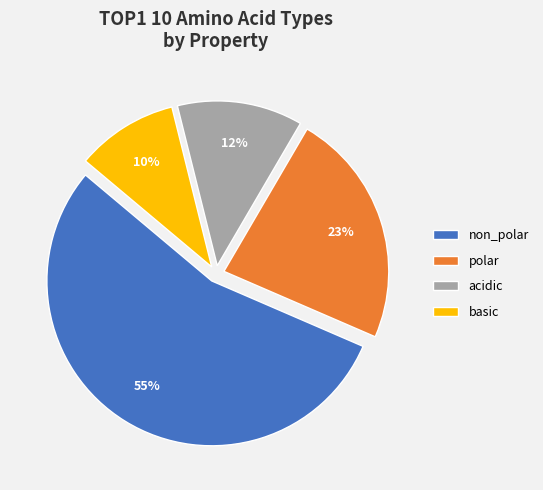

How many slices are in this pie chart?

4